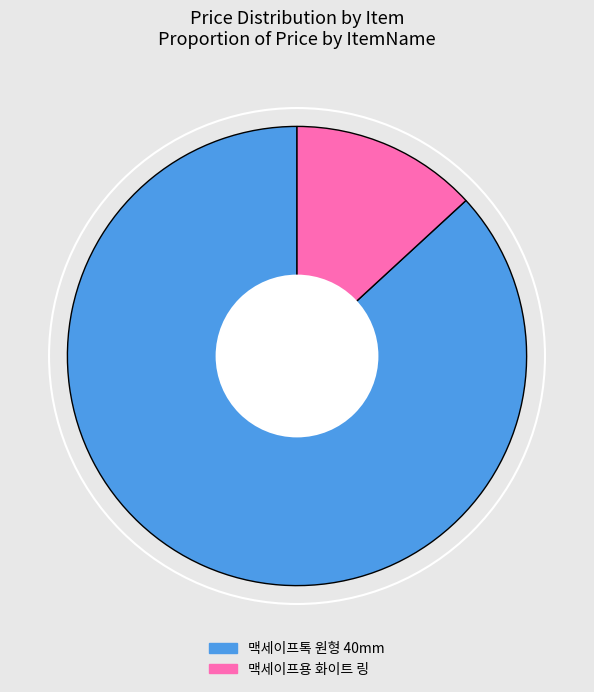

Which slice is the largest?

맥세이프톡 원형 40mm